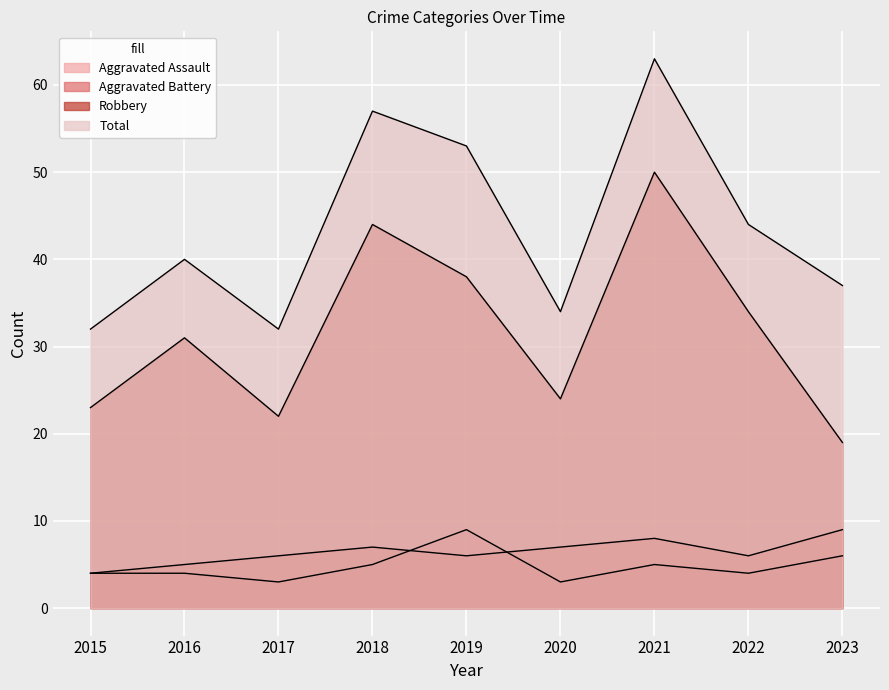

What are all the series names shown in the legend?

Aggravated Assault, Aggravated Battery, Robbery, Total